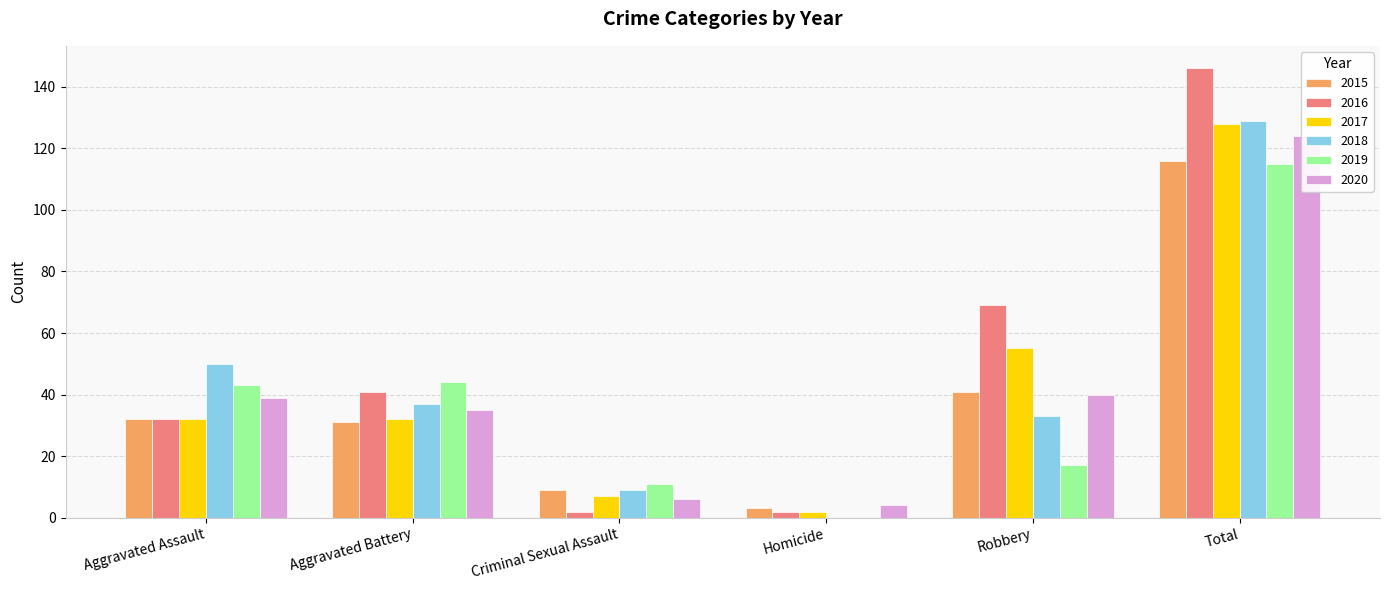

Reading left to right, extract all data points from this chart.

2015: 32	31	9	3	41	116
2016: 32	41	2	2	69	146
2017: 32	32	7	2	55	128
2018: 50	37	9	0	33	129
2019: 43	44	11	0	17	115
2020: 39	35	6	4	40	124